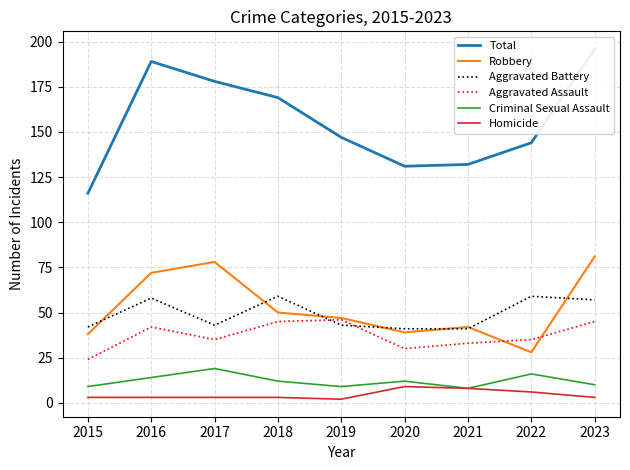

True or false: Homicide has more than 1 points higher than both neighbors.

False